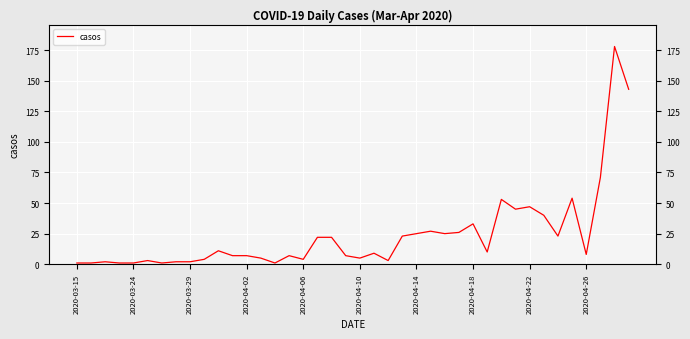

Where does the data first go above 9?

10